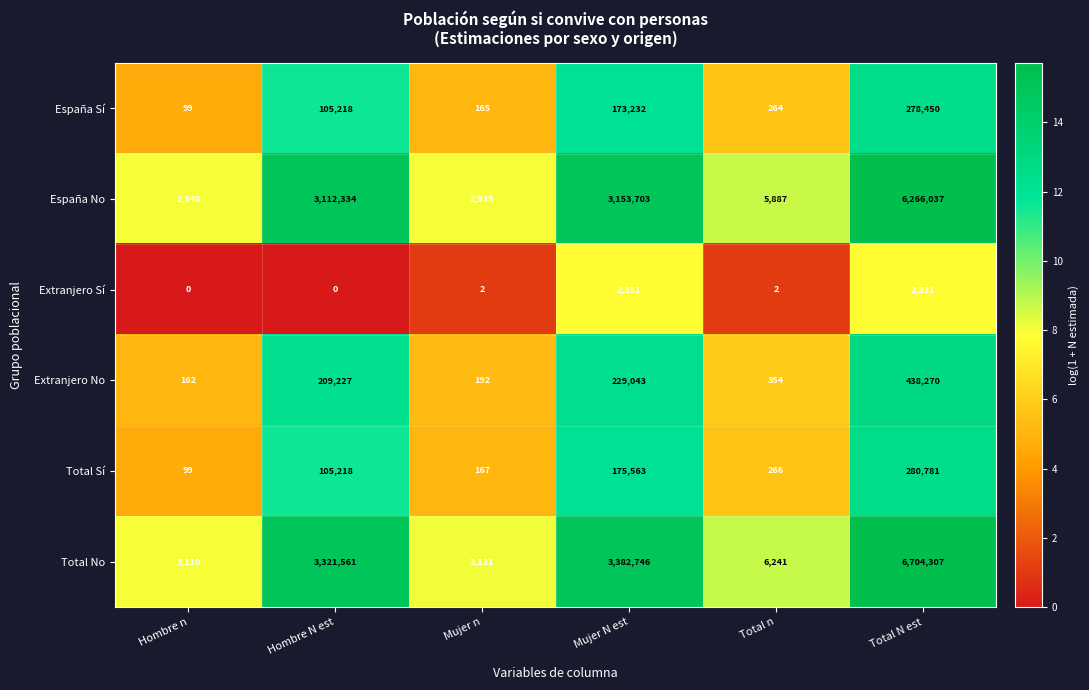

What is the average value of the Total No series?

2236849